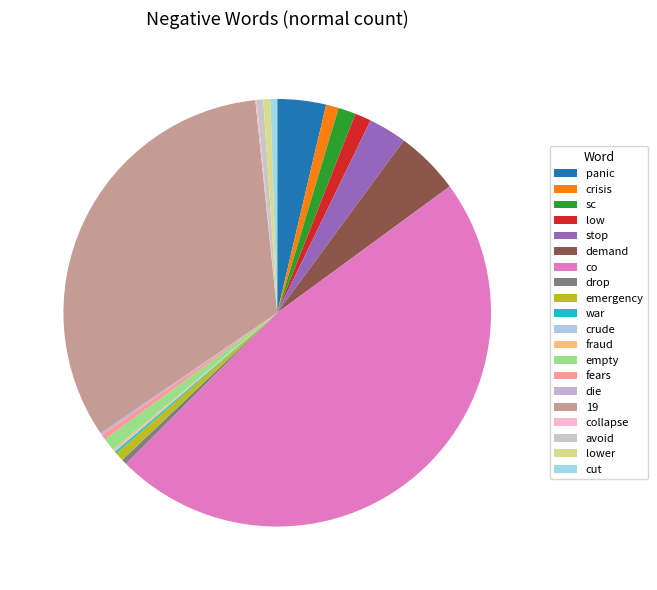

To the nearest percent, what is the average slice percentage?

5%